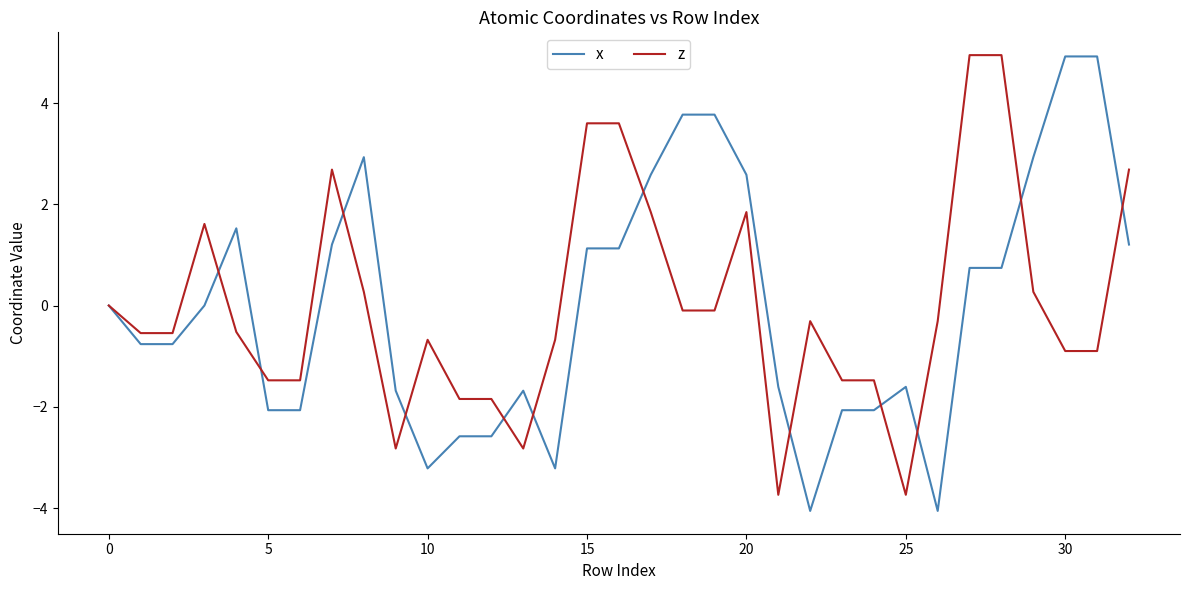

What is the highest value of the x series?

4.9